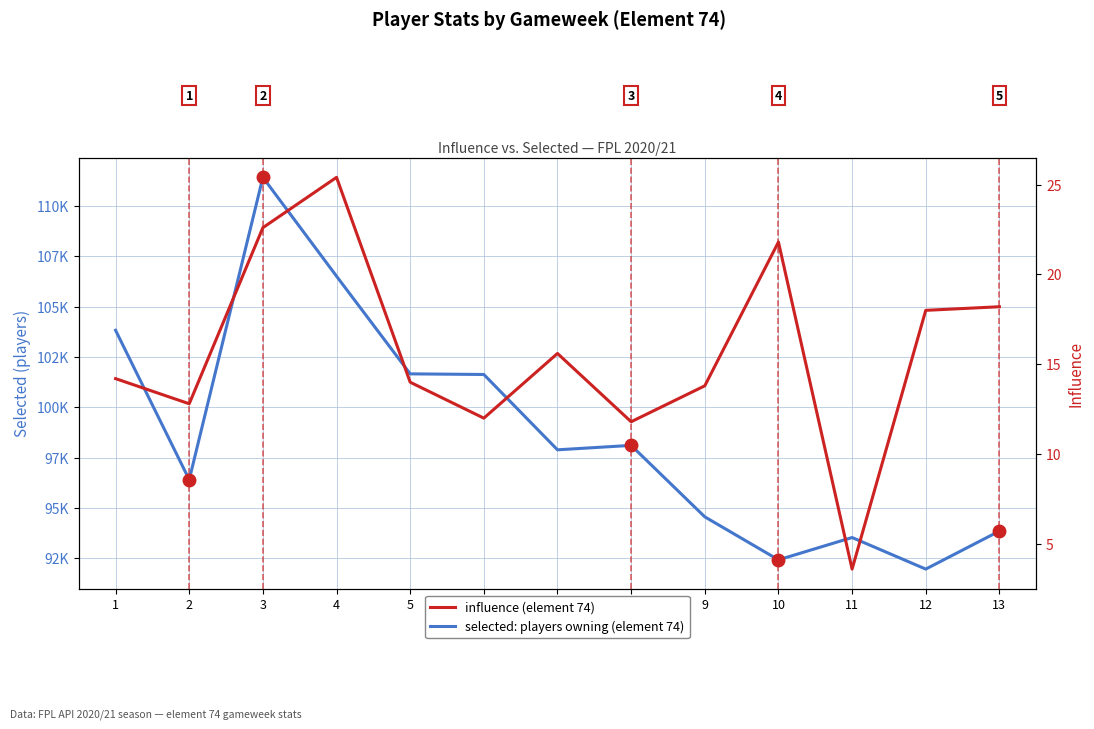

How many values in the influence (element 74) series are below 14?

5